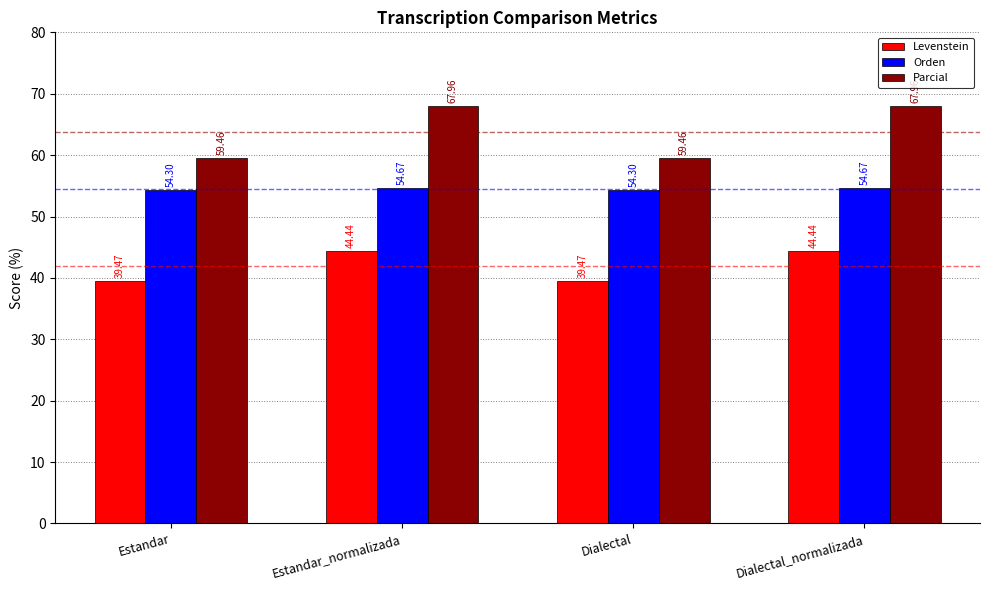

At which label does Levenstein first exceed 44?

Estandar_normalizada